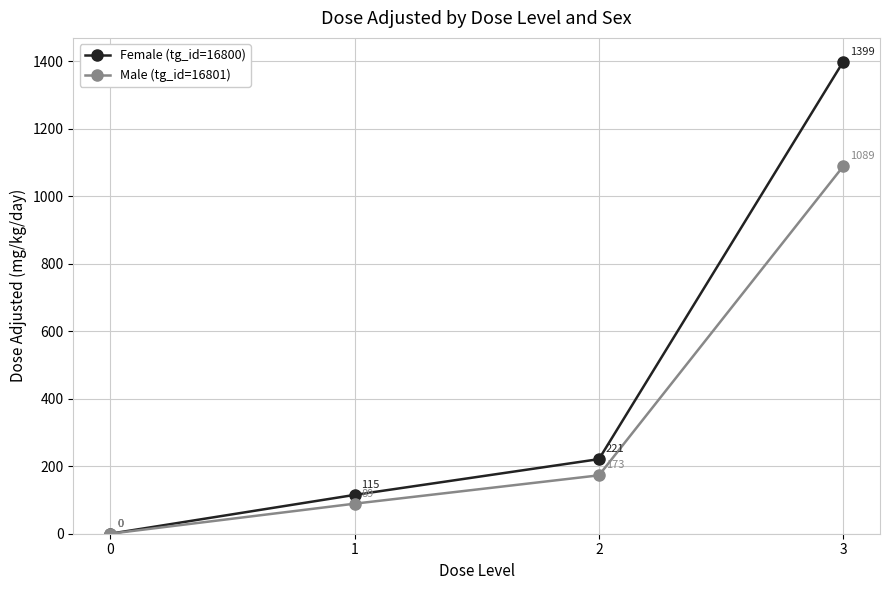

How many lines are shown in the chart?

2